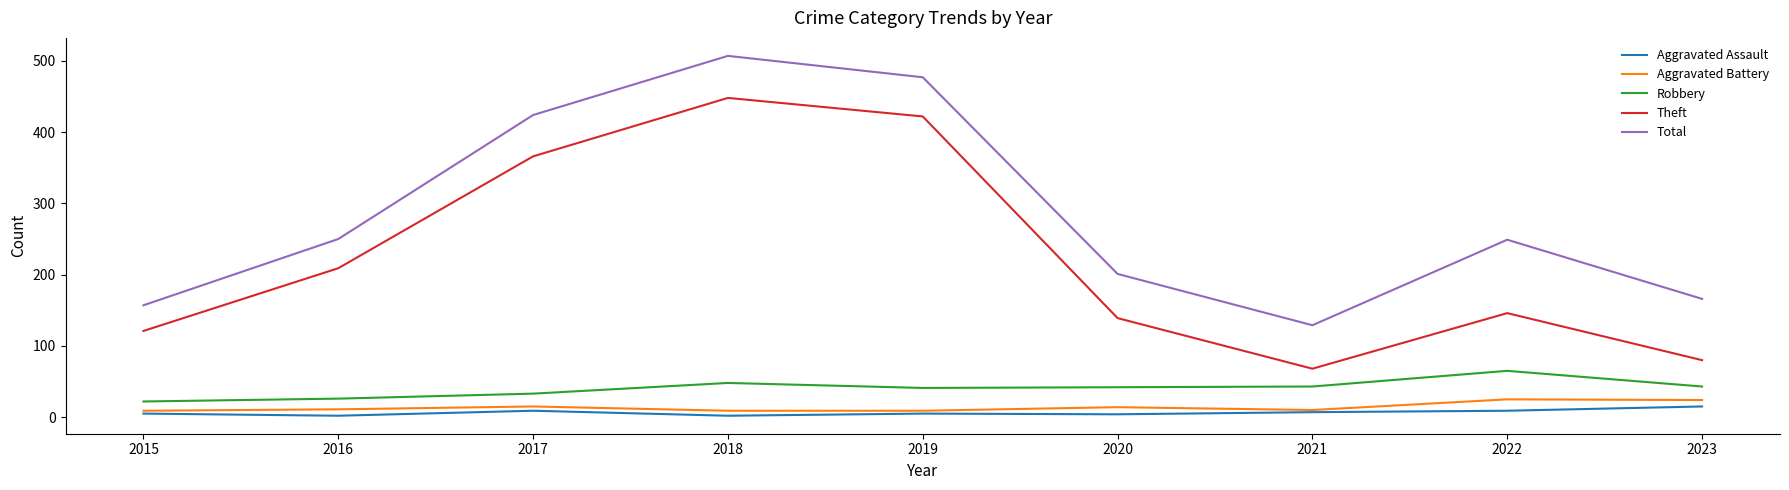

What are all the series names shown in the legend?

Aggravated Assault, Aggravated Battery, Robbery, Theft, Total